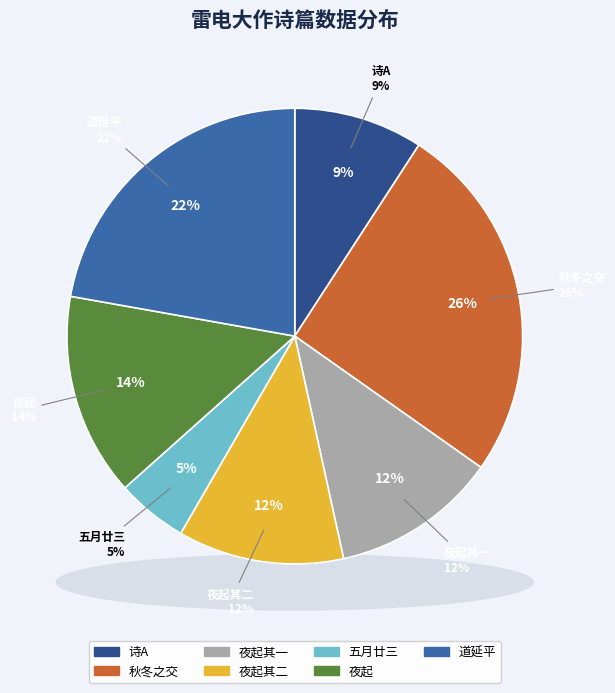

Which has a higher value, 夜起同廖道人扣王生门索酒酒行而电电大作众皆辟易余兴益豪至子夜乃休 其一 or 道延平适风雨雷电大作土人谓之剑归有感?

道延平适风雨雷电大作土人谓之剑归有感